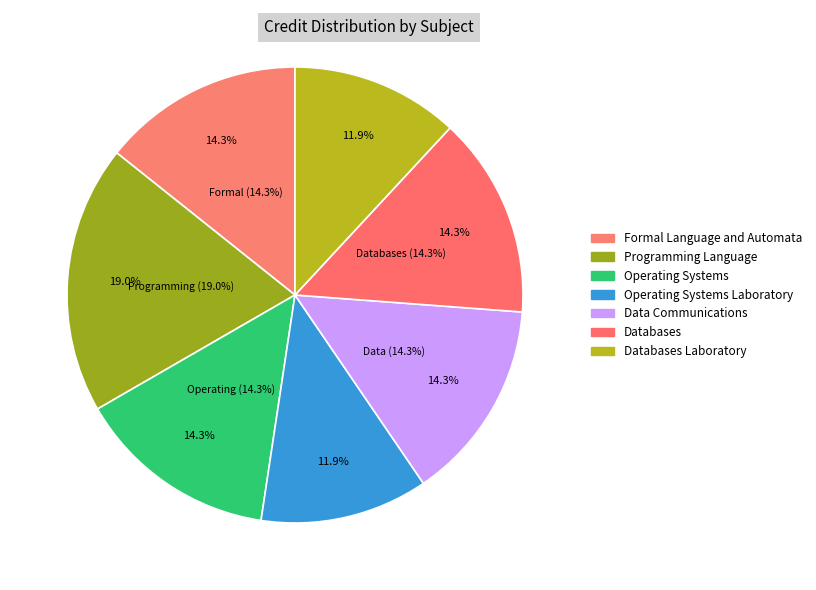

Which slice is the largest?

Programming Language